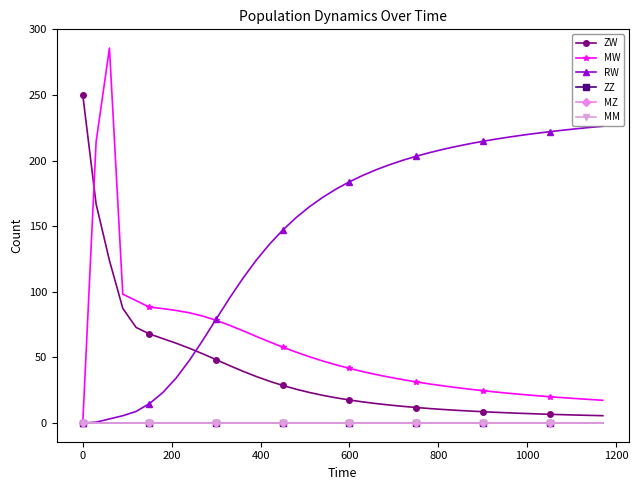

Does the chart have visible grid lines?

No